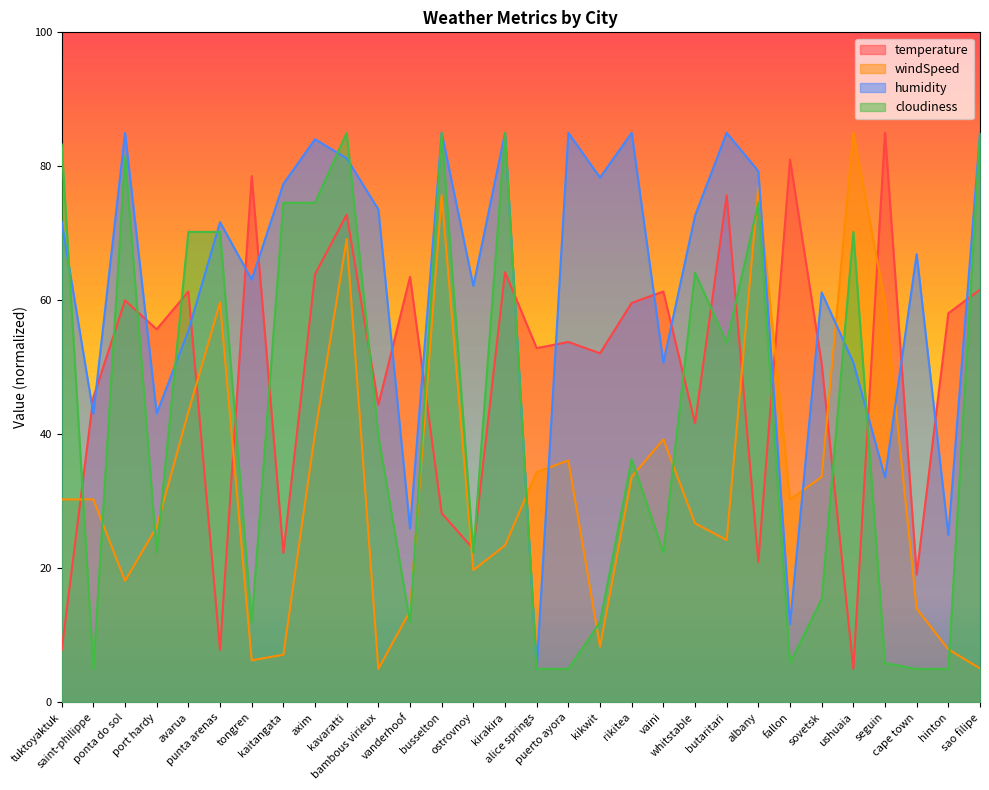

Where do windSpeed and cloudiness first cross each other?

tuktoyaktuk and saint-philippe